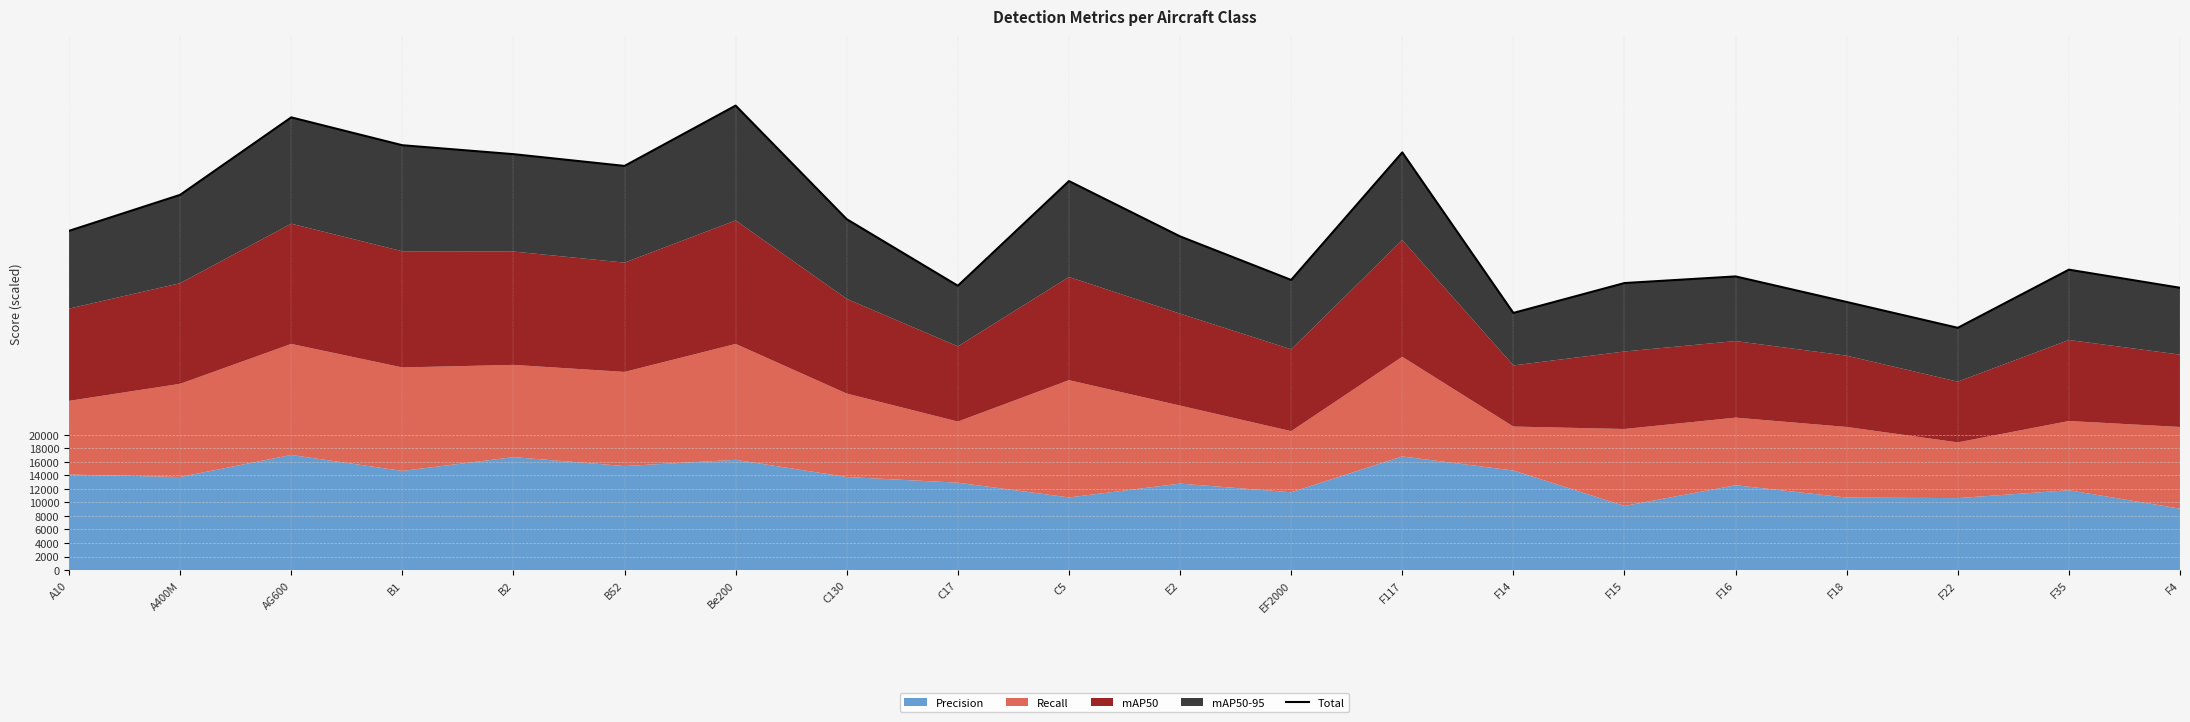

How many categories are shown in the chart?

20